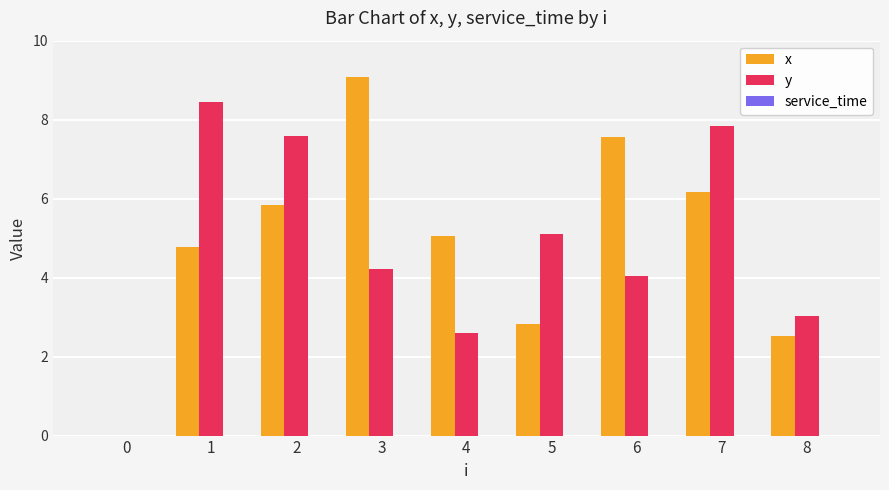

What is the sum of the y values at 2 and 8?

10.6